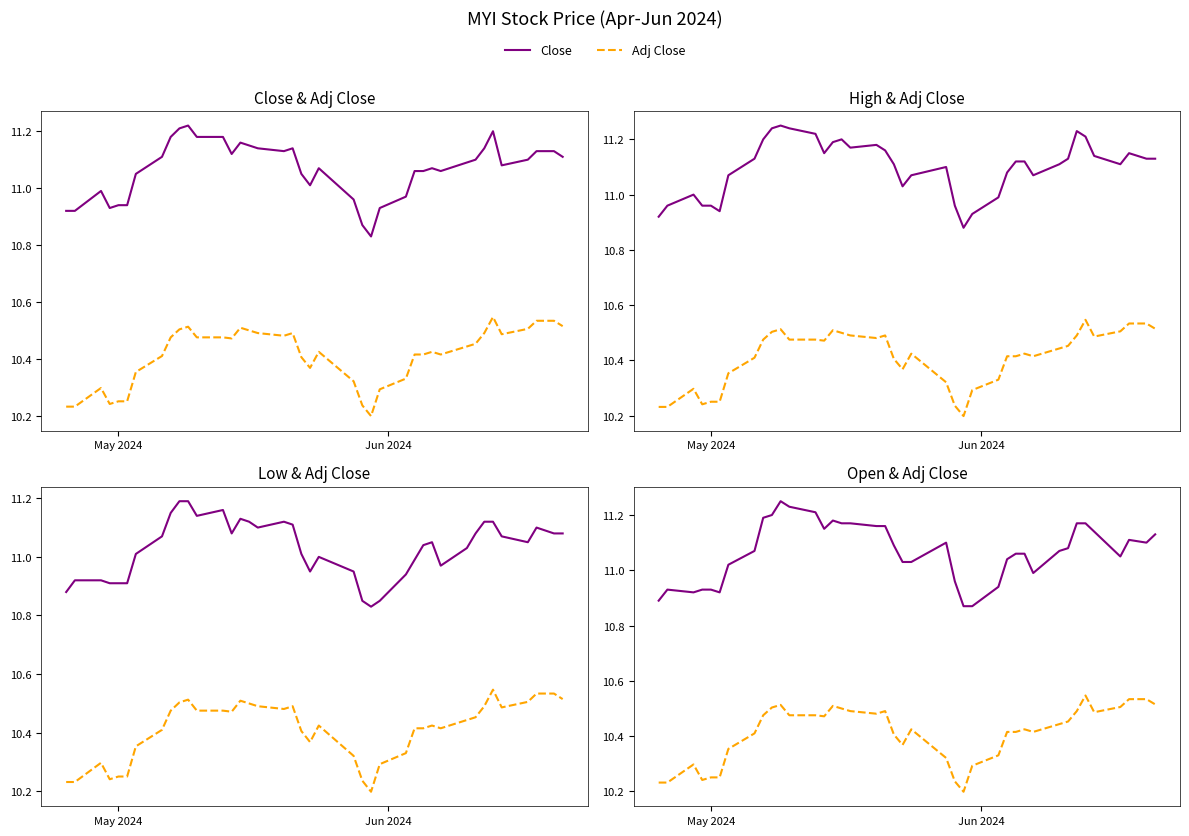

How many data points in High are above 11?

30